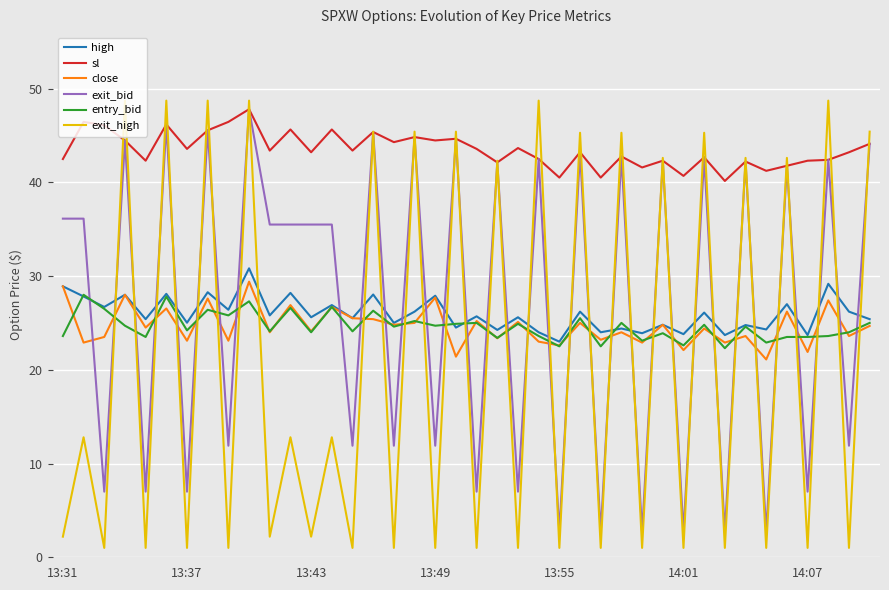

Which series has the largest range (max minus min)?

exit_high